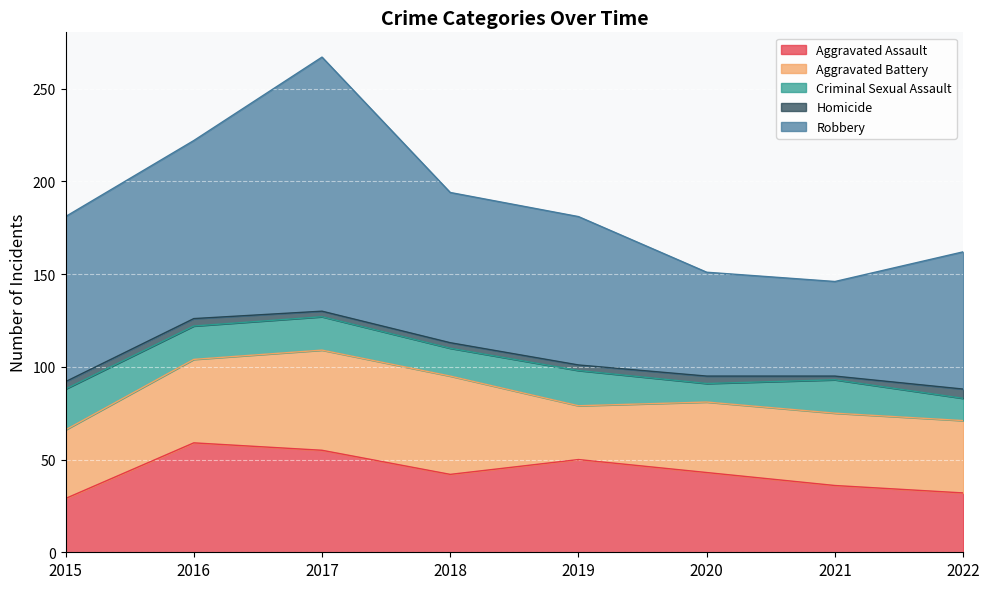

Reading left to right, list all the values displayed in this chart.

Aggravated Assault: 2015=29	2016=59	2017=55	2018=42	2019=50	2020=43	2021=36	2022=32
Aggravated Battery: 2015=37	2016=45	2017=54	2018=53	2019=29	2020=38	2021=39	2022=39
Criminal Sexual Assault: 2015=22	2016=18	2017=18	2018=15	2019=19	2020=10	2021=18	2022=12
Homicide: 2015=4	2016=4	2017=3	2018=3	2019=3	2020=4	2021=2	2022=5
Robbery: 2015=89	2016=96	2017=137	2018=81	2019=80	2020=56	2021=51	2022=74